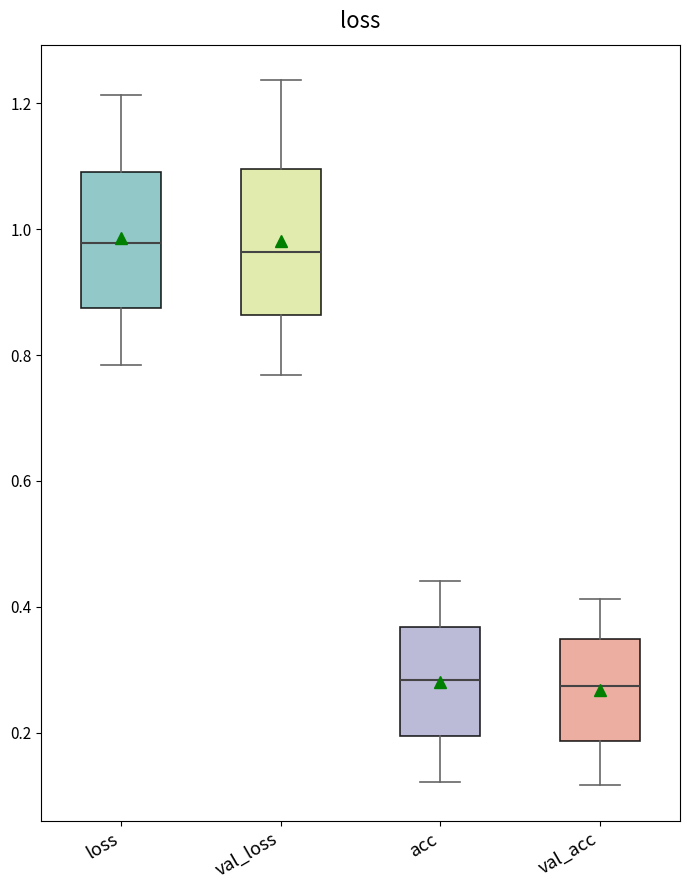

Reading left to right, transcribe this box plot: for each box, give where its median line is, the range the box spans, and where its two whiskers end, as read against the y-axis. The values are not printed on the chart, so give them approximately, as read against the axis.

loss: median 0.98, box 0.88 to 1.10, whiskers 0.78 to 1.22
val_loss: median 0.96, box 0.86 to 1.10, whiskers 0.76 to 1.24
acc: median 0.28, box 0.20 to 0.36, whiskers 0.12 to 0.44
val_acc: median 0.28, box 0.18 to 0.34, whiskers 0.12 to 0.42